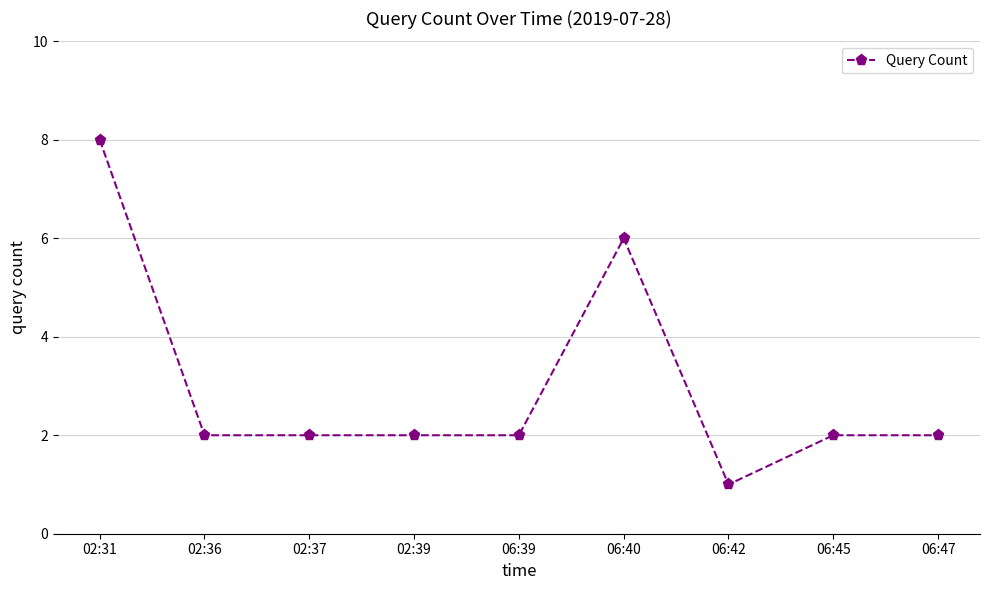

What is the change in value from 02:37 to 06:40?

+4